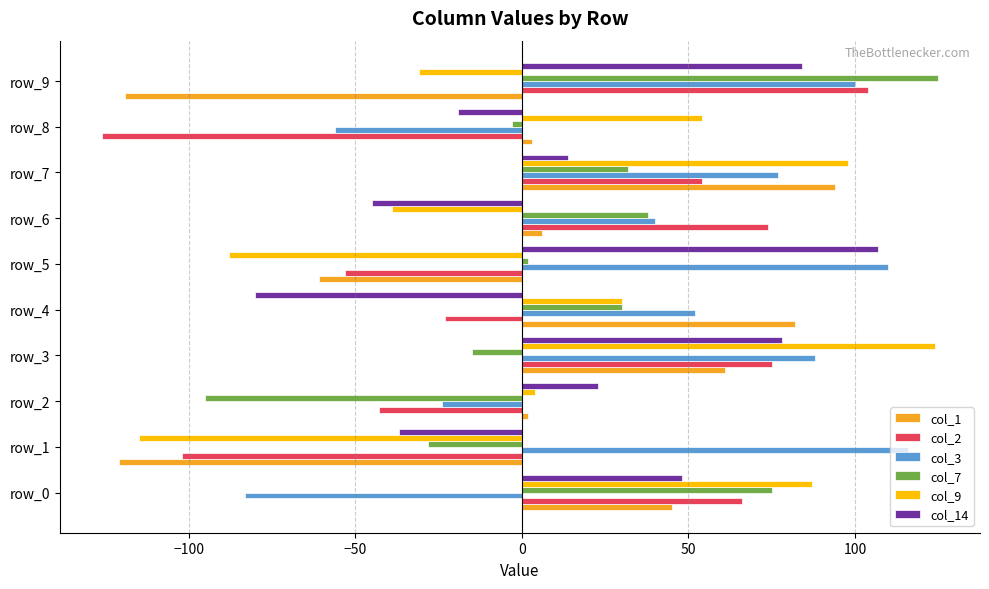

Which series has the largest range (max minus min)?

col_9